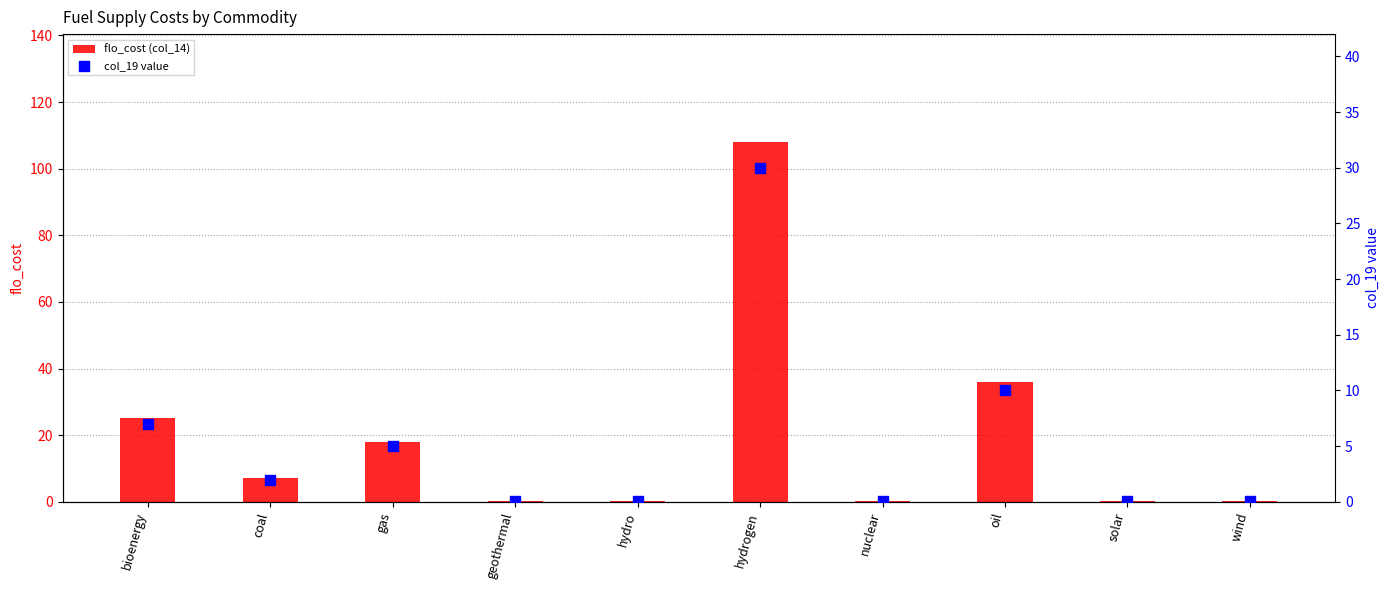

Which series contains the lowest Y value?

col_19 value